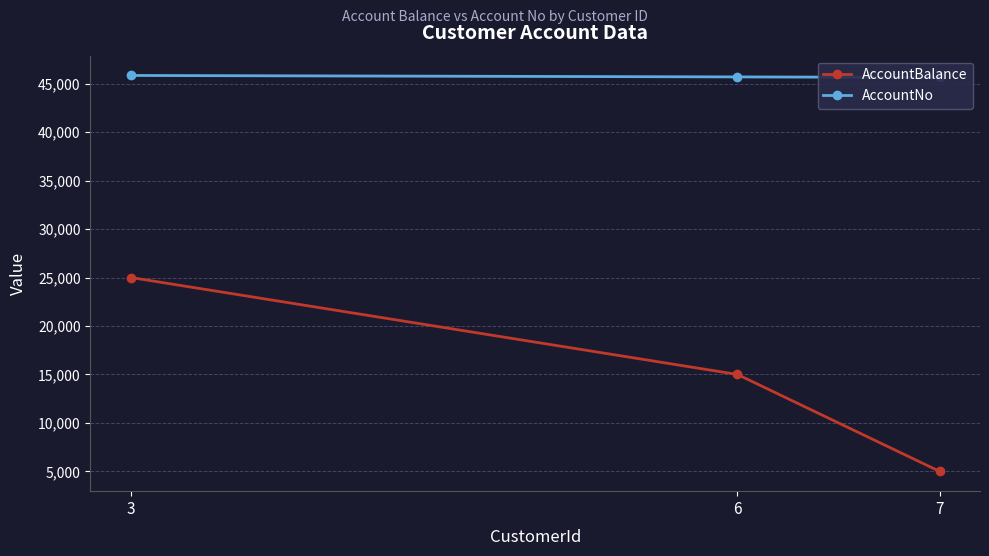

How many lines are shown in the chart?

2